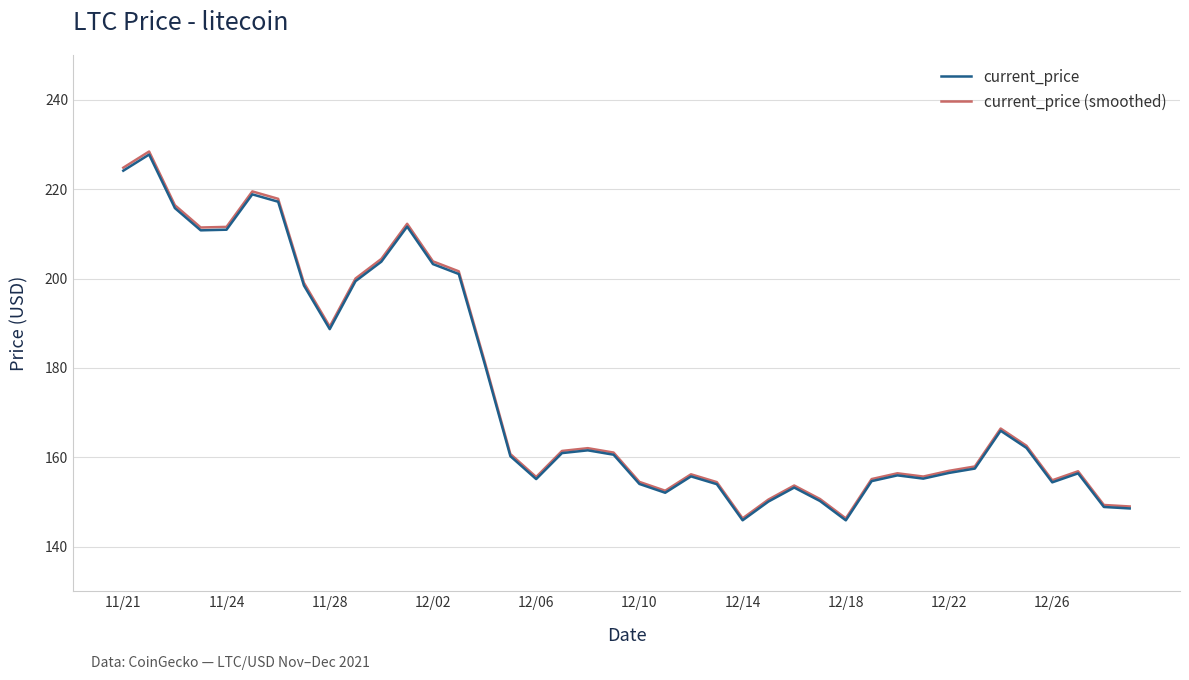

What are all the series names shown in the legend?

current_price, current_price (smoothed)